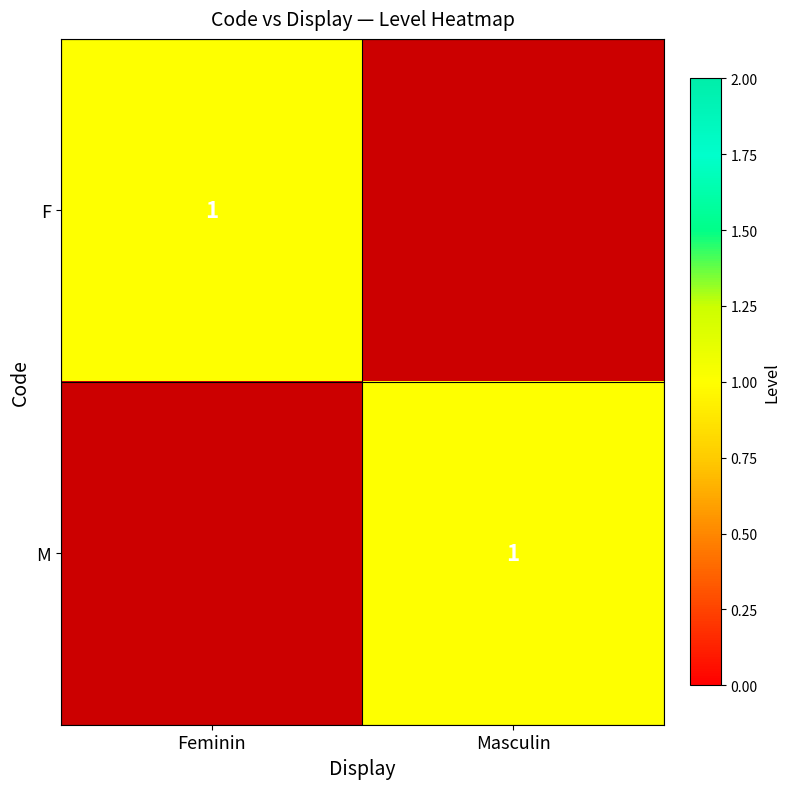

True or false: F has a value of 2 at Feminin.

False